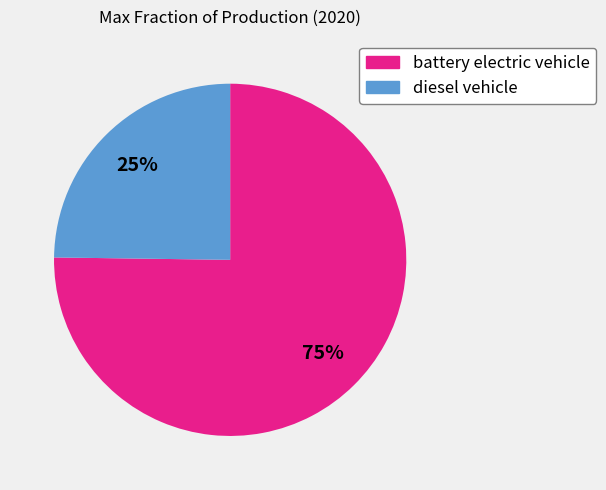

The diesel vehicle slice represents 25% of the pie. True or false?

True